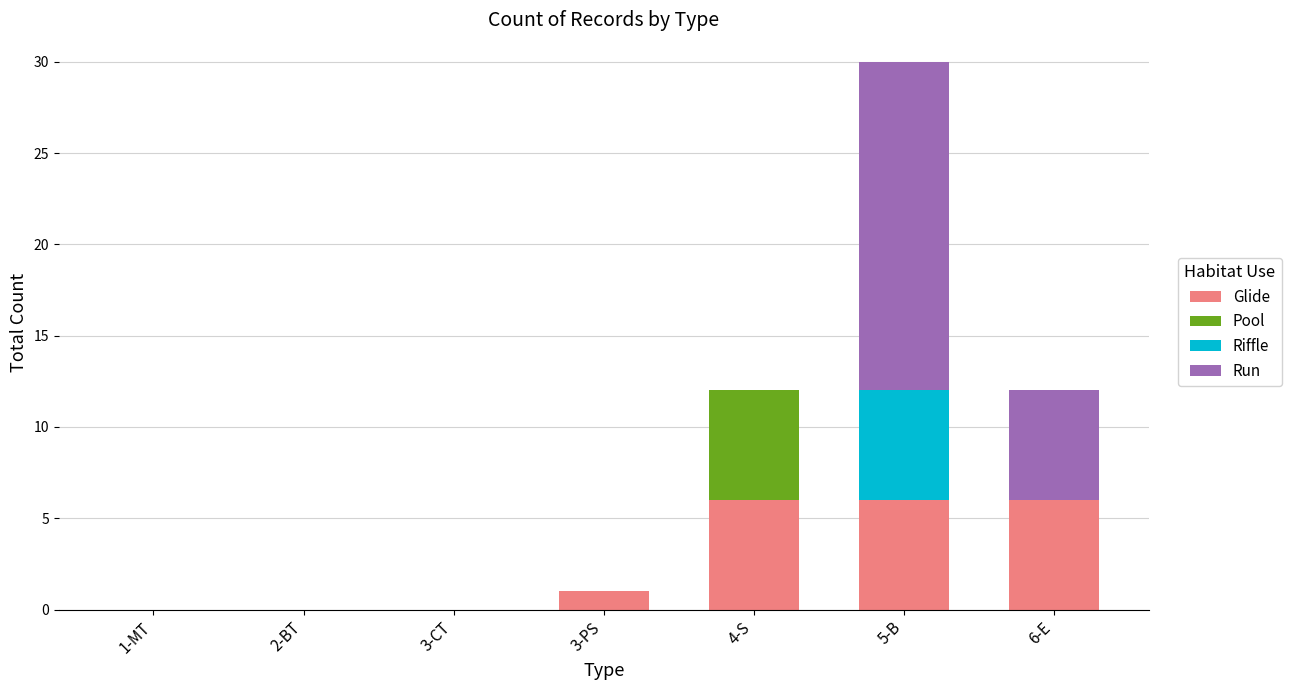

What is the maximum value for Glide?

6